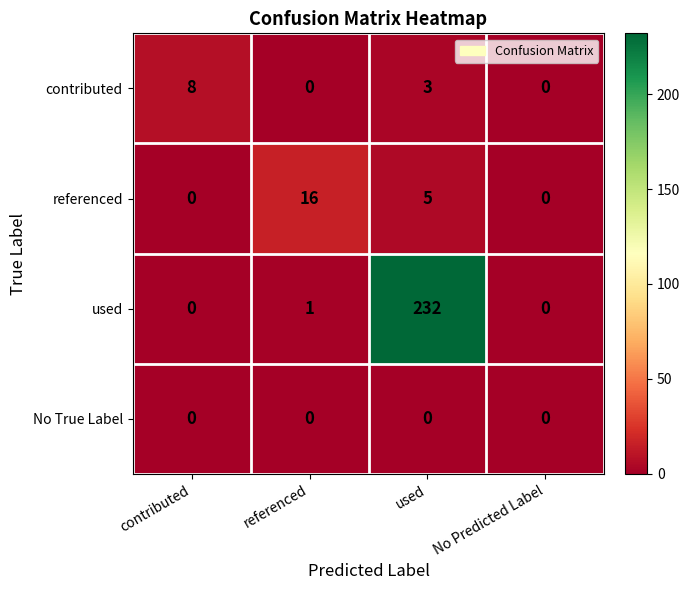

Which series has the largest range (max minus min)?

used